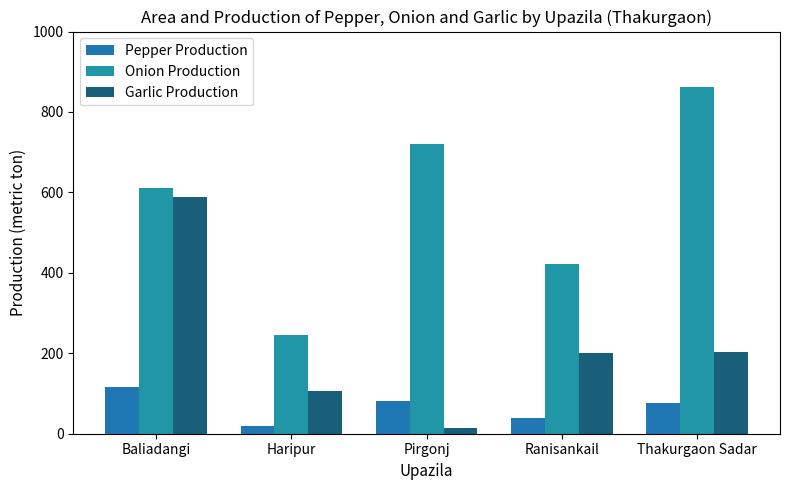

At Baliadangi, list the series in order from largest to smallest.

Onion Production, Garlic Production, Pepper Production